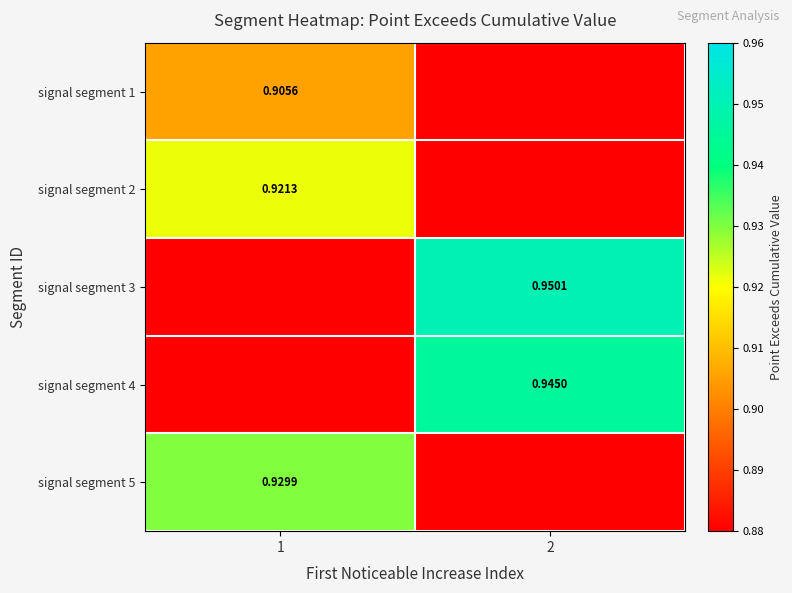

At 2, list the series in order from smallest to largest.

signal segment 1, signal segment 2, signal segment 5, signal segment 4, signal segment 3